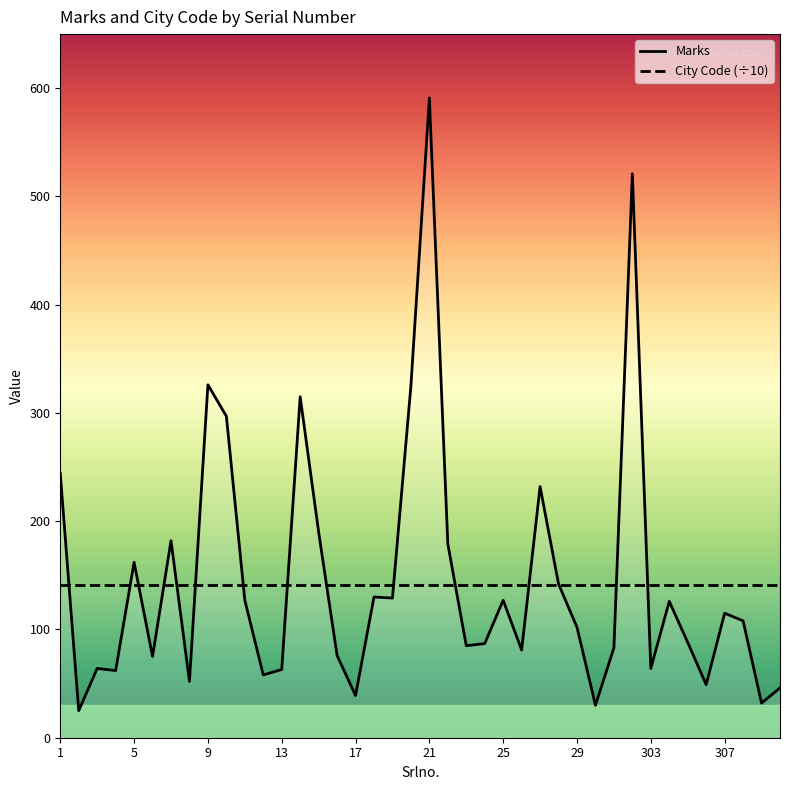

What value does the City Code (÷10) series have at 22?

141.4